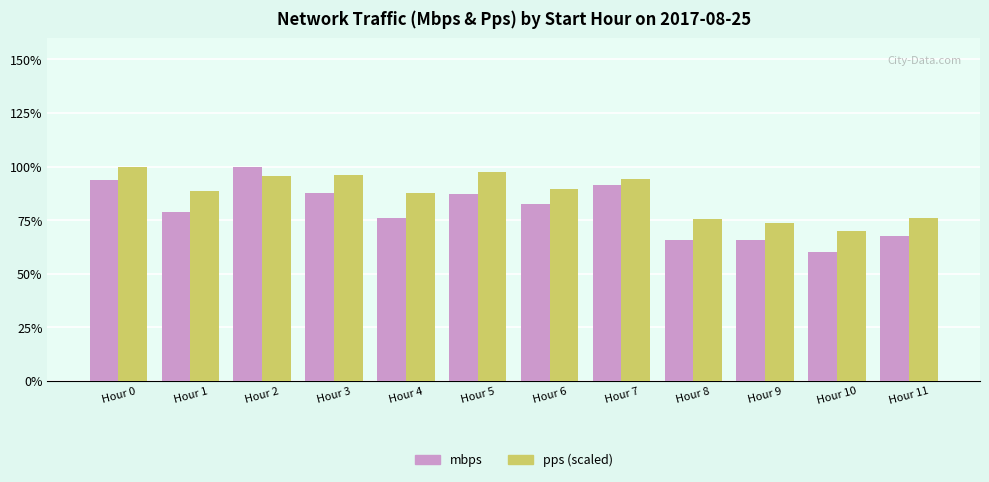

Is the value of mbps at Hour 1 greater than the value of pps (scaled) at Hour 10?

Yes